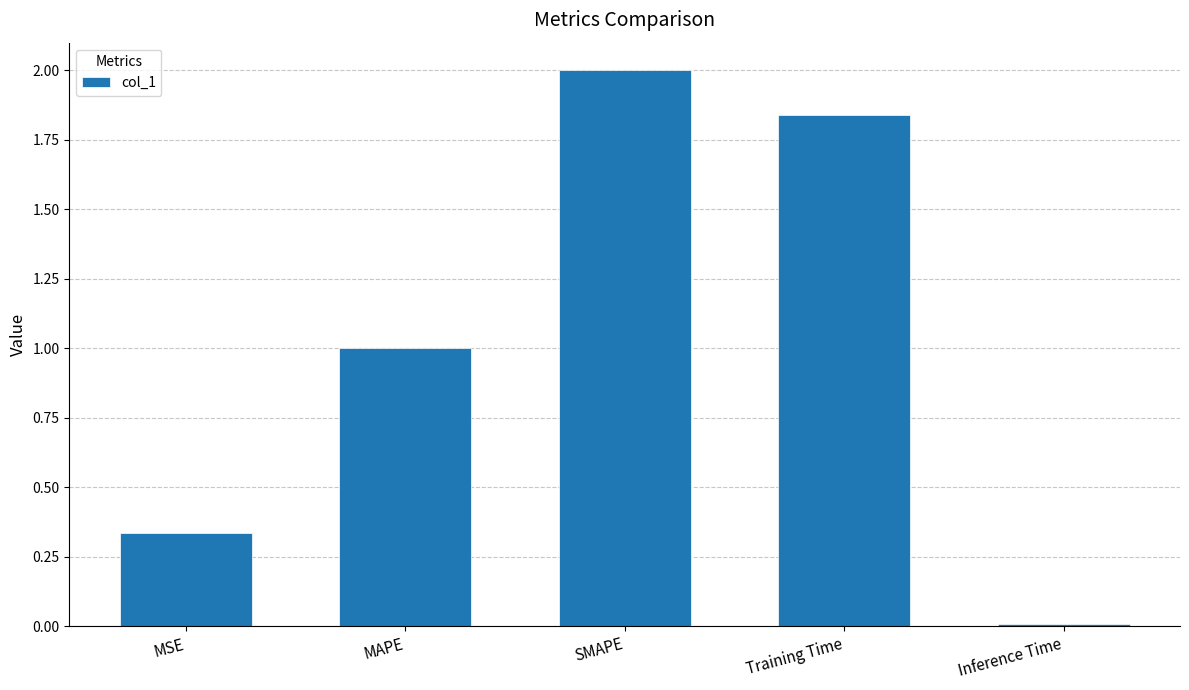

Rank the categories by value from highest to lowest.

SMAPE, Training Time, MAPE, MSE, Inference Time